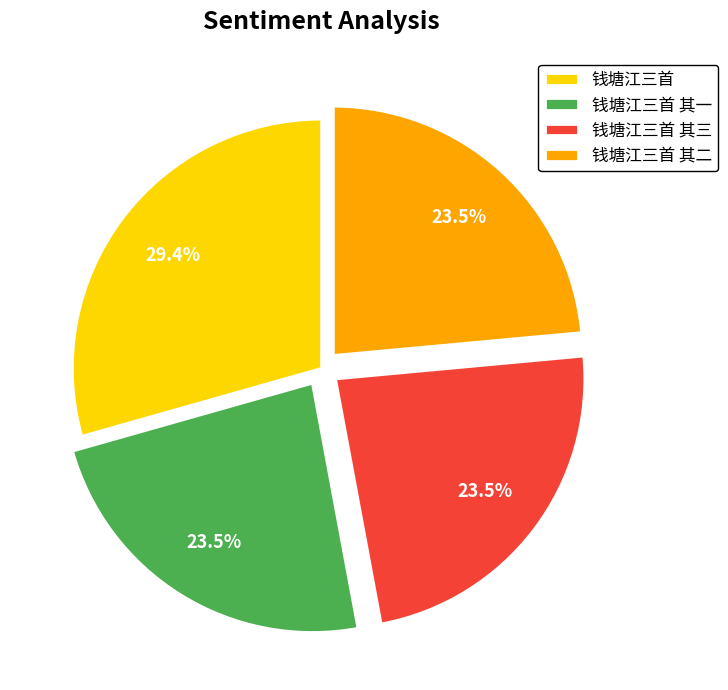

How many slices are in this pie chart?

4